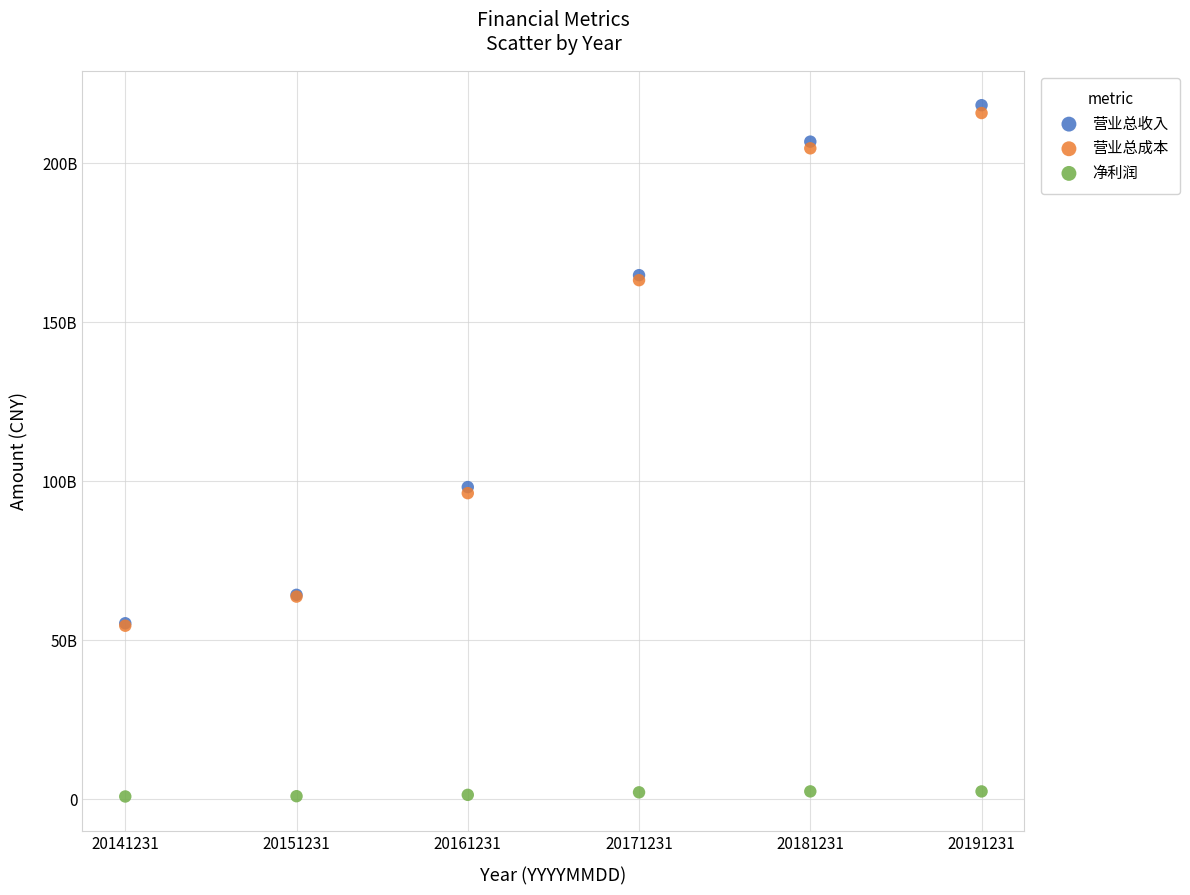

Which series contains the lowest Y value?

净利润